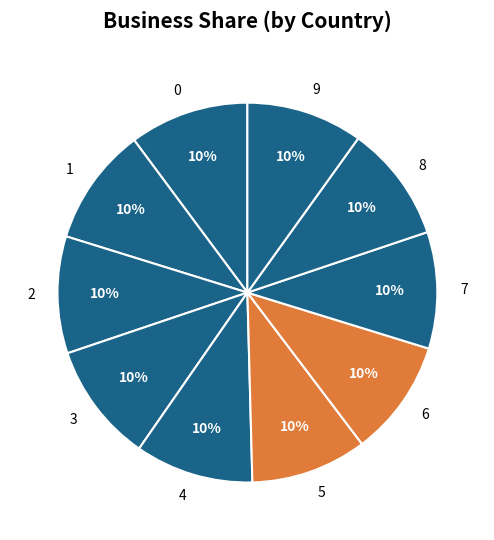

To the nearest percent, what portion does 8 represent?

10%